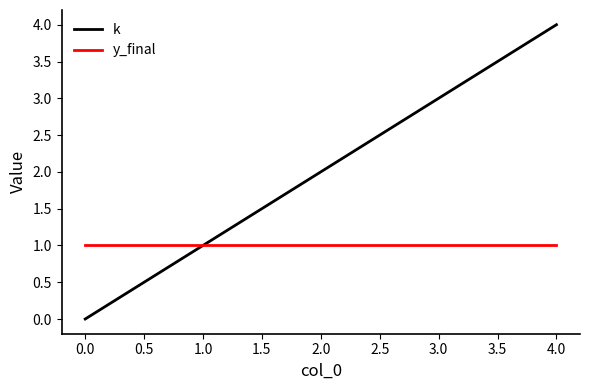

Reading right to left, list all the values displayed in this chart.

k: 4	3	2	1	0
y_final: 1	1	1	1	1